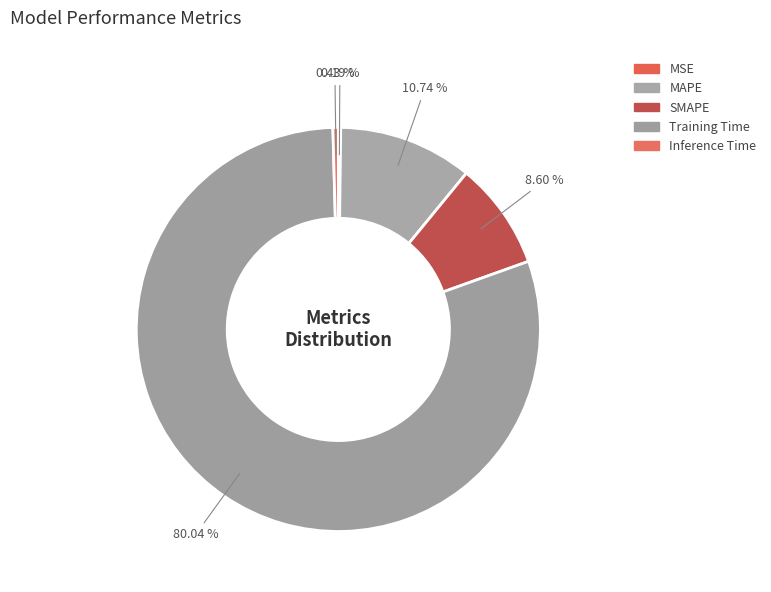

Is it true that Training Time is 80% of the pie?

True